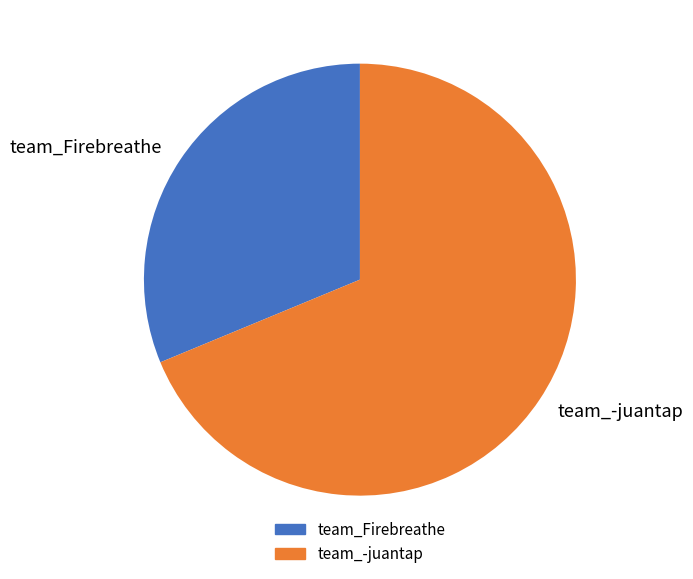

How many slices are in this pie chart?

2